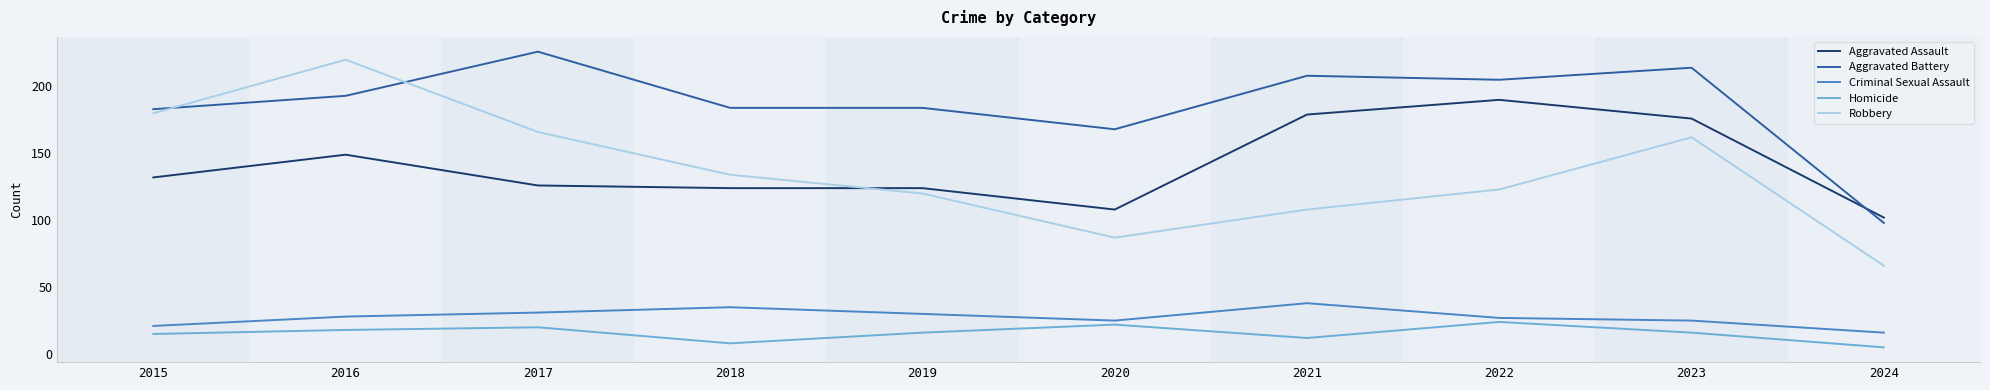

Where does the Robbery series first go above 134?

2015